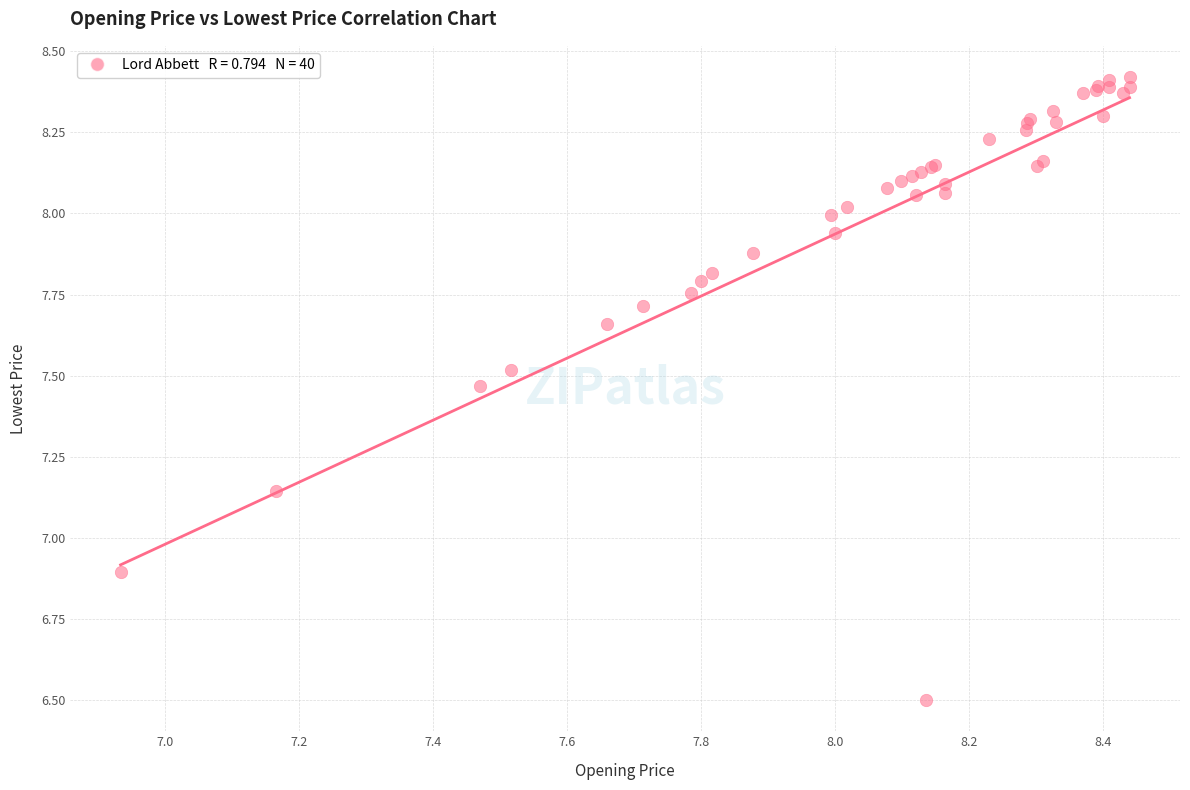

What Y value in the scatter plot is closest to 7?

6.9